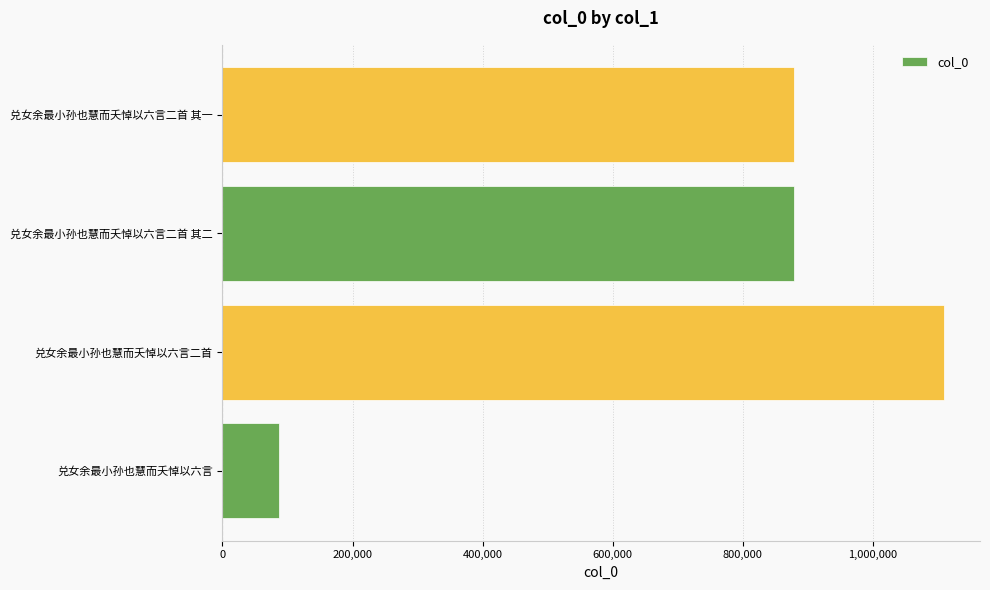

What is the sum of all values?

2953832